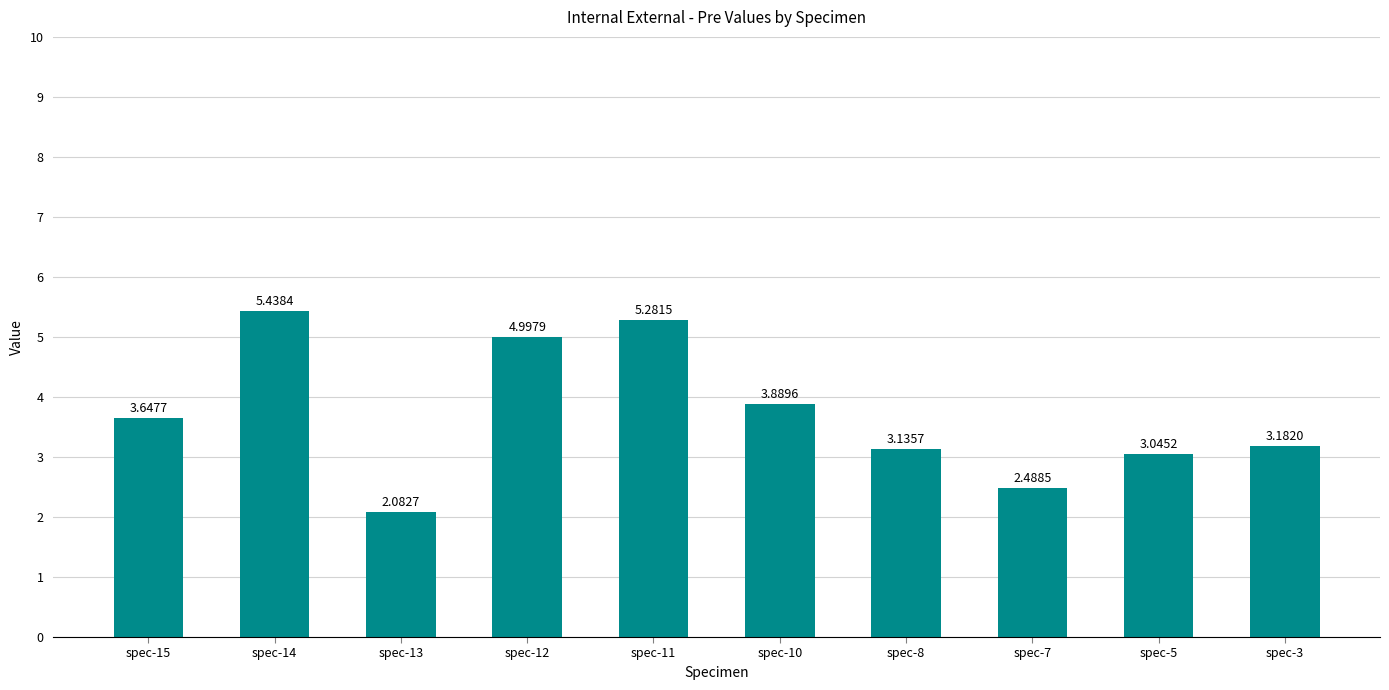

At which category does the chart reach its minimum across all series?

spec-13